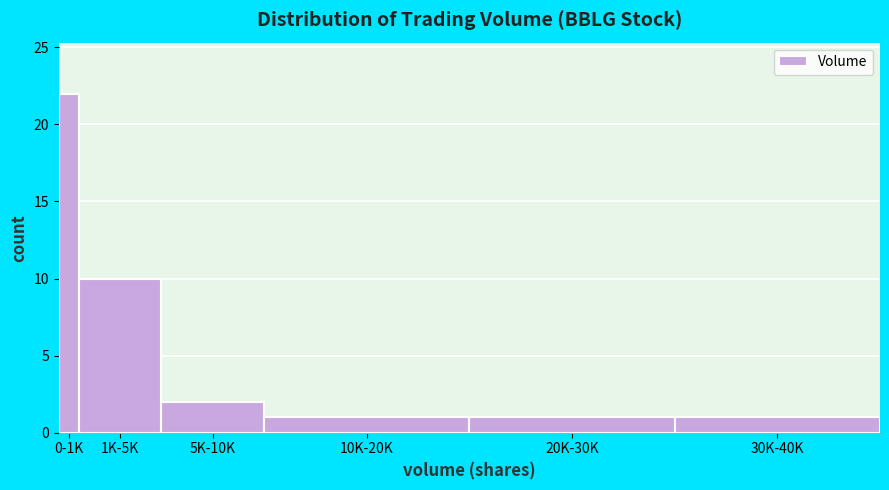

Reading left to right, what are all the values shown in this chart?

22	10	2	1	1	1